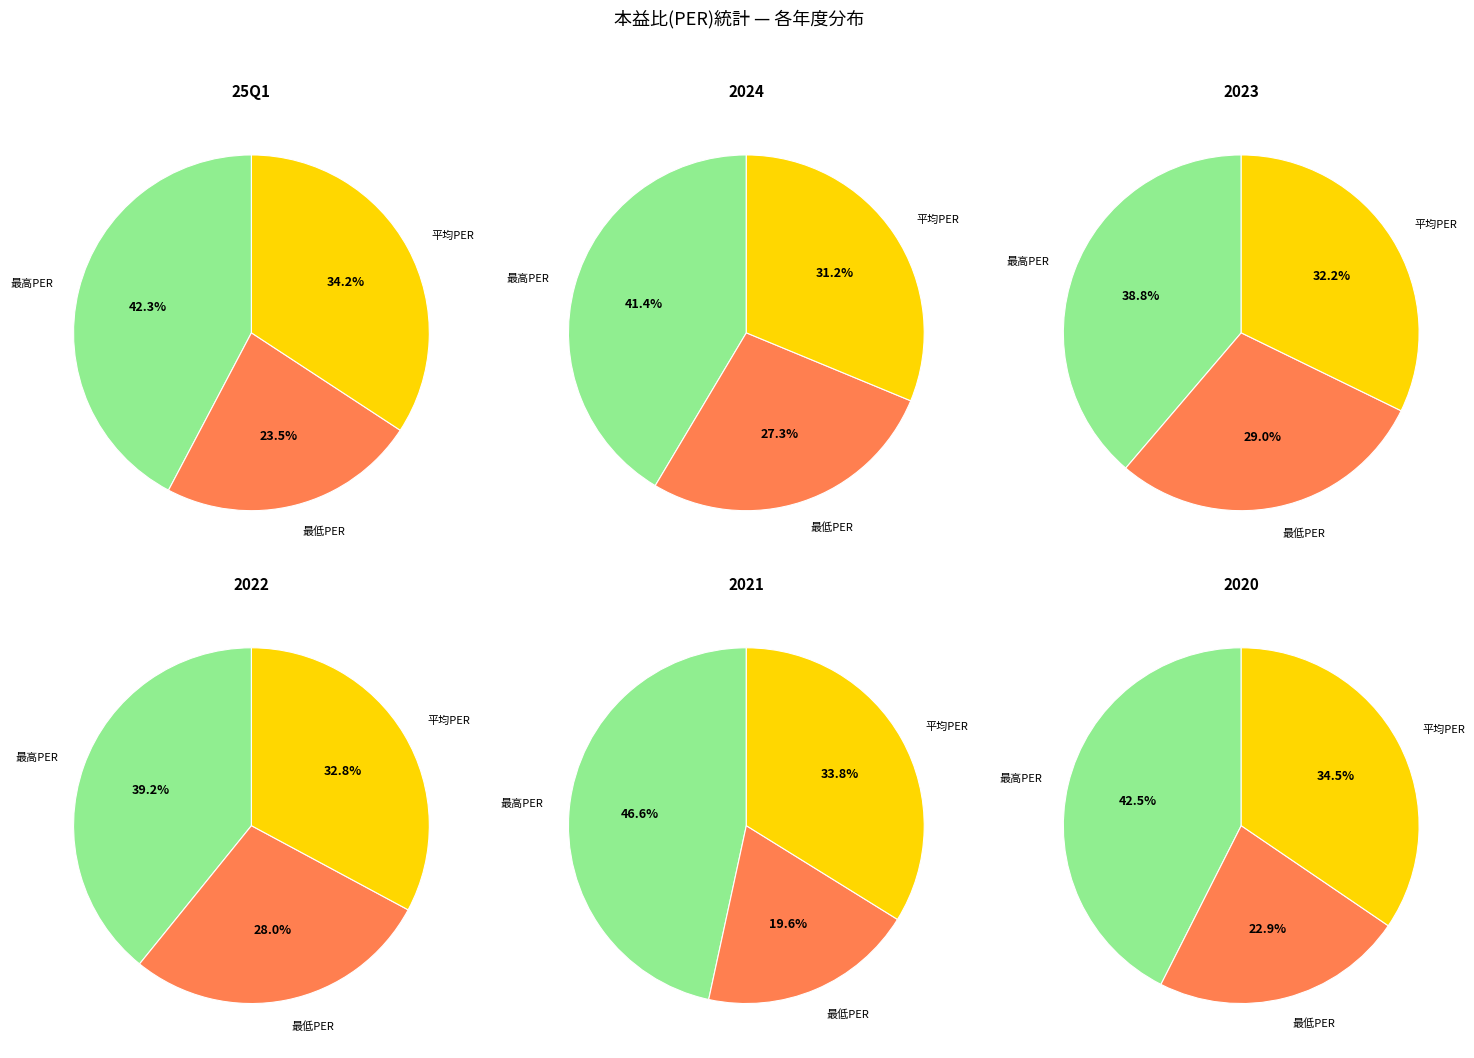

Is it true that 2023 is 15% of the pie?

False